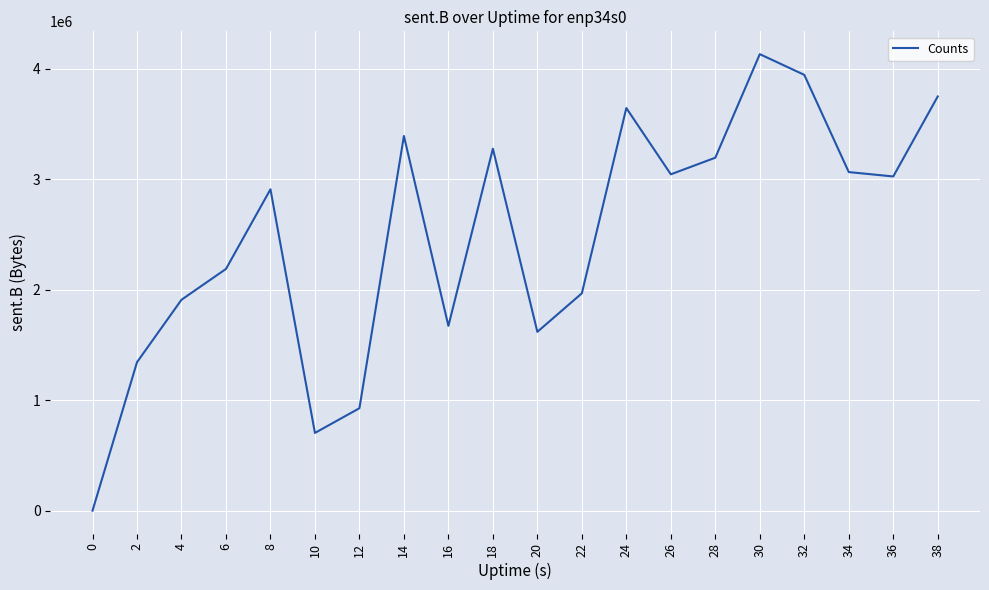

Is this an area chart (filled region under the line)?

No